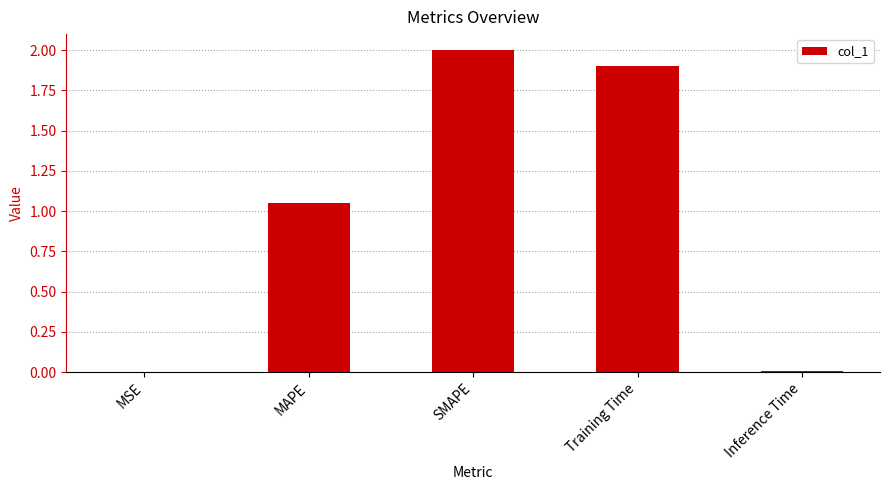

What is the change in value from SMAPE to Training Time?

-0.1